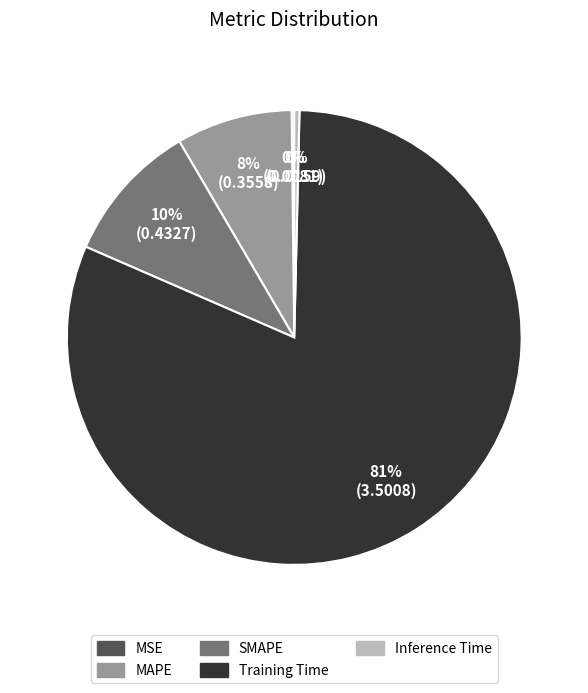

Which slice is the largest?

Training Time